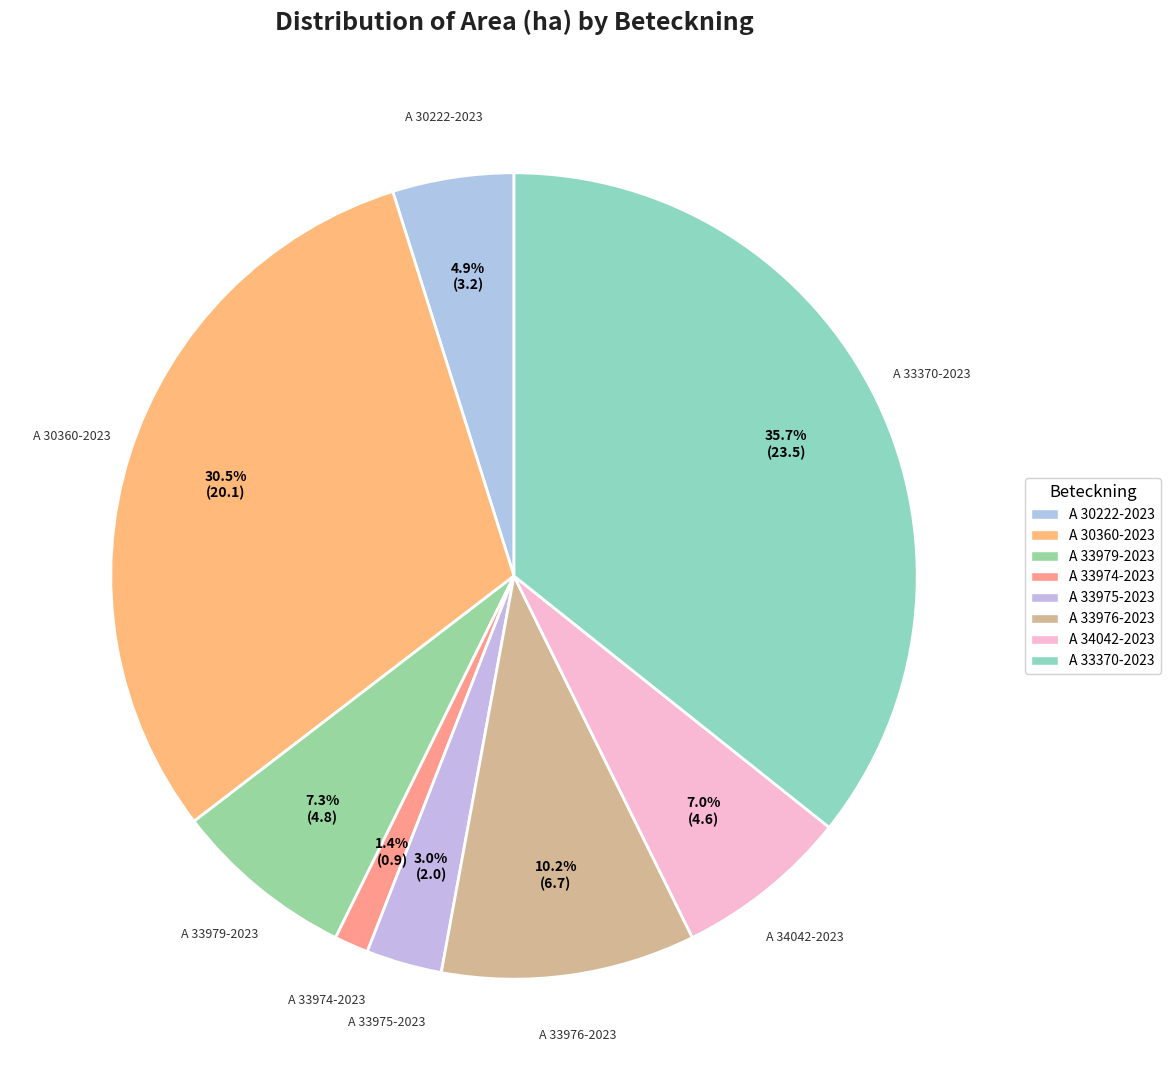

How many slices are in this pie chart?

8